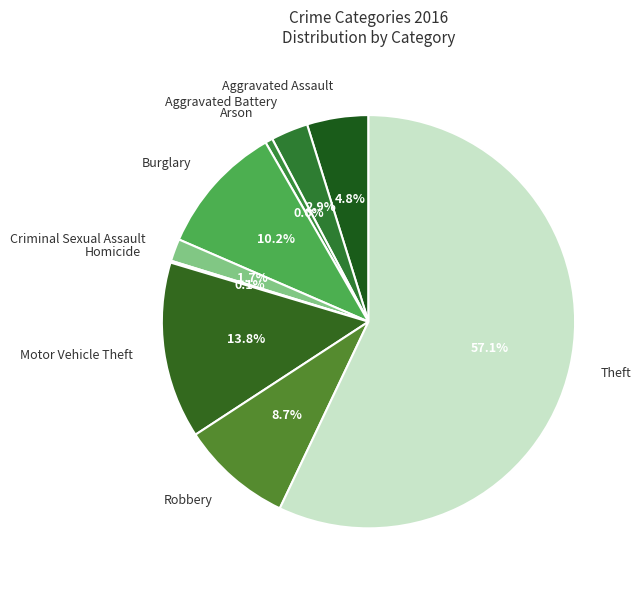

Which slice represents more than half of the pie?

Theft